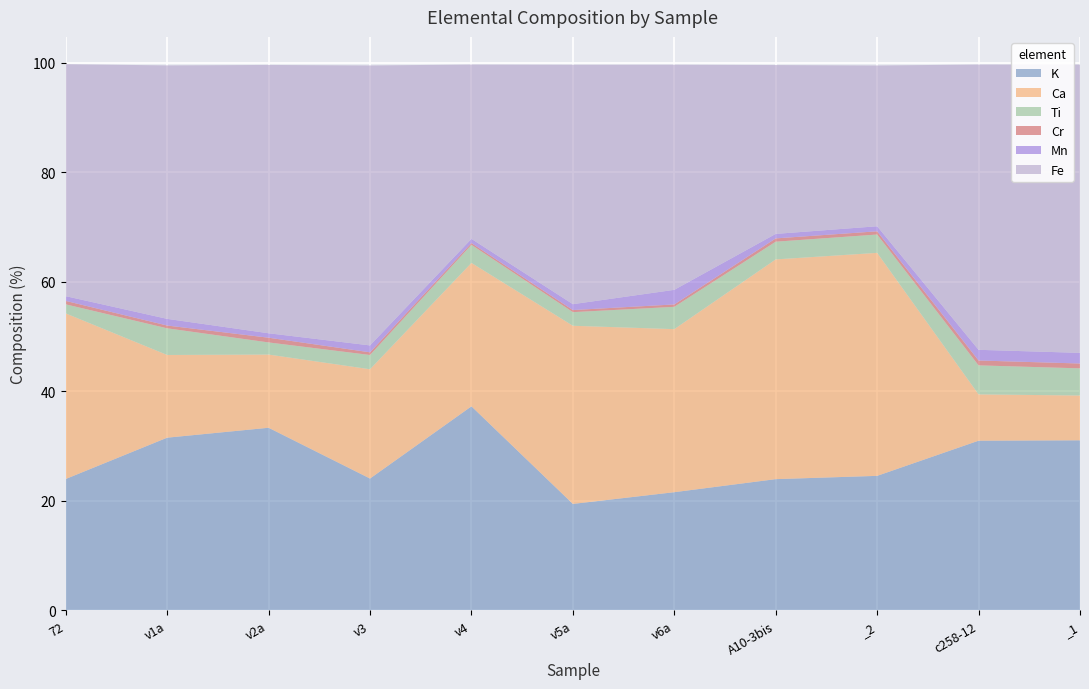

Reading right to left, list all the values displayed in this chart.

K: _1=31.1	c258-12=31.0	_2=24.6	A10-3bis=24.0	v6a=21.6	v5a=19.5	v4=37.3	v3=24.1	v2a=33.4	v1a=31.6	72=24.0
Ca: _1=8.2	c258-12=8.5	_2=40.7	A10-3bis=40.1	v6a=29.8	v5a=32.5	v4=26.2	v3=20.0	v2a=13.4	v1a=15.1	72=30.2
Ti: _1=5.0	c258-12=5.3	_2=3.4	A10-3bis=3.2	v6a=4.1	v5a=2.5	v4=3.3	v3=2.6	v2a=2.2	v1a=4.9	72=1.7
Cr: _1=0.9	c258-12=0.9	_2=0.6	A10-3bis=0.6	v6a=0.4	v5a=0.4	v4=0.3	v3=0.5	v2a=0.9	v1a=0.5	72=0.6
Mn: _1=1.9	c258-12=1.9	_2=0.9	A10-3bis=0.8	v6a=2.7	v5a=1.1	v4=0.8	v3=1.3	v2a=0.8	v1a=1.2	72=0.9
Fe: _1=52.7	c258-12=52.1	_2=29.4	A10-3bis=30.8	v6a=41.1	v5a=43.7	v4=31.8	v3=51.1	v2a=49.0	v1a=46.3	72=42.4